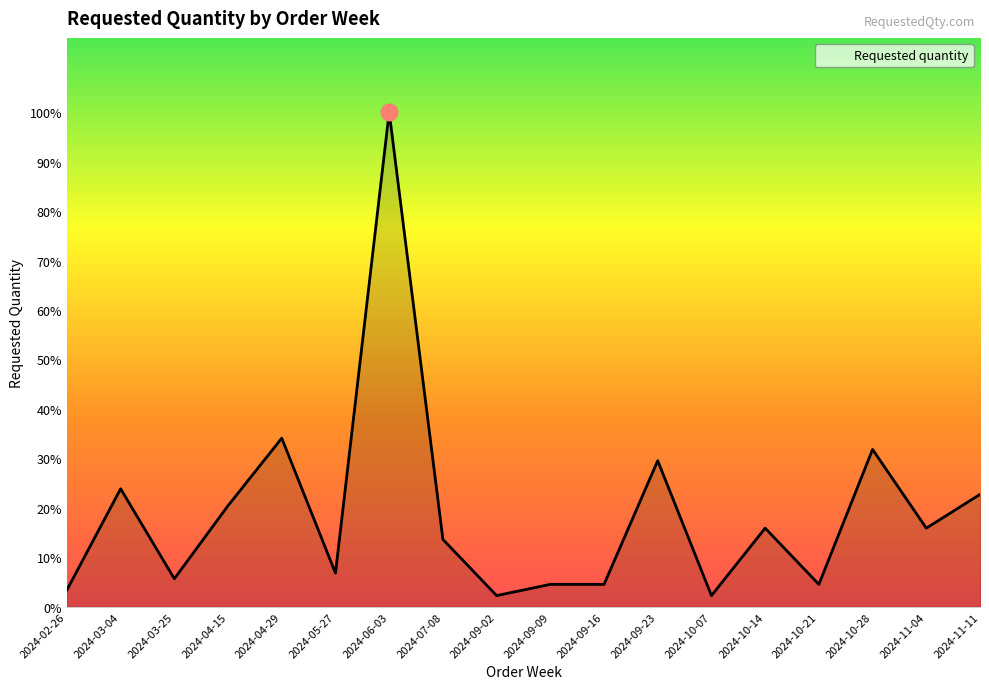

What is the difference between the values at 2024-10-07 and 2024-09-23?

480